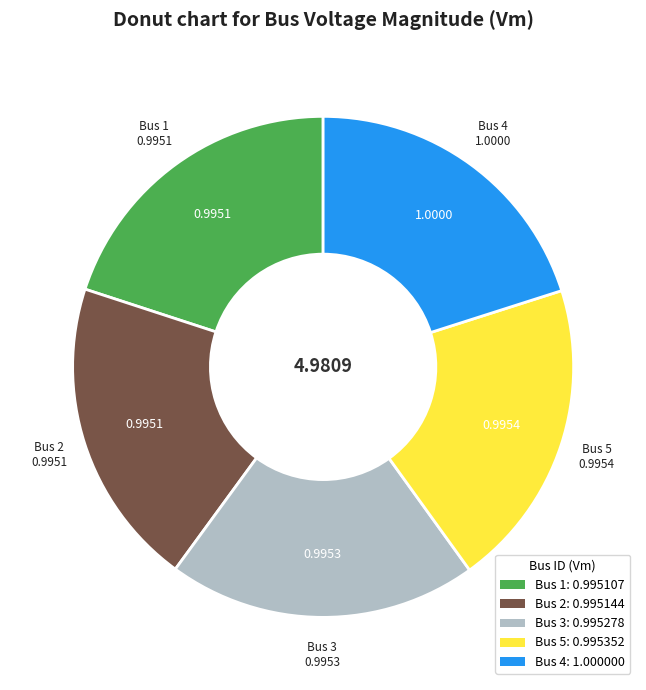

Is there any slice that represents more than half of the pie?

No